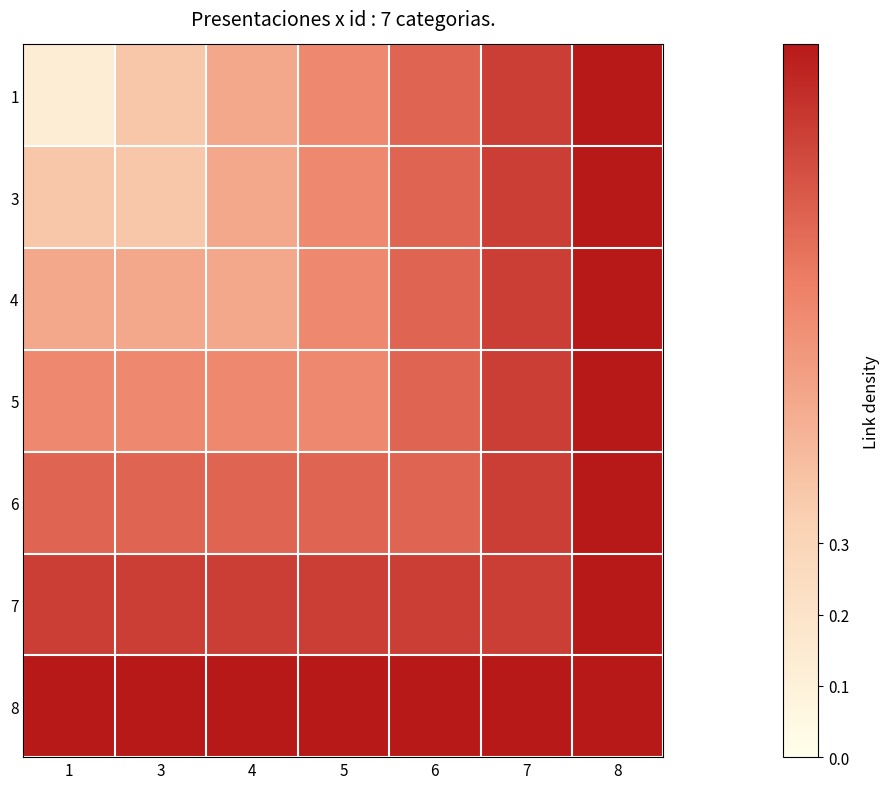

Reading right to left, extract all data points from this chart.

1: 8=1.0	7=0.9	6=0.8	5=0.6	4=0.5	3=0.4	1=0.1
3: 8=1.0	7=0.9	6=0.8	5=0.6	4=0.5	3=0.4	1=0.4
4: 8=1.0	7=0.9	6=0.8	5=0.6	4=0.5	3=0.5	1=0.5
5: 8=1.0	7=0.9	6=0.8	5=0.6	4=0.6	3=0.6	1=0.6
6: 8=1.0	7=0.9	6=0.8	5=0.8	4=0.8	3=0.8	1=0.8
7: 8=1.0	7=0.9	6=0.9	5=0.9	4=0.9	3=0.9	1=0.9
8: 8=1.0	7=1.0	6=1.0	5=1.0	4=1.0	3=1.0	1=1.0